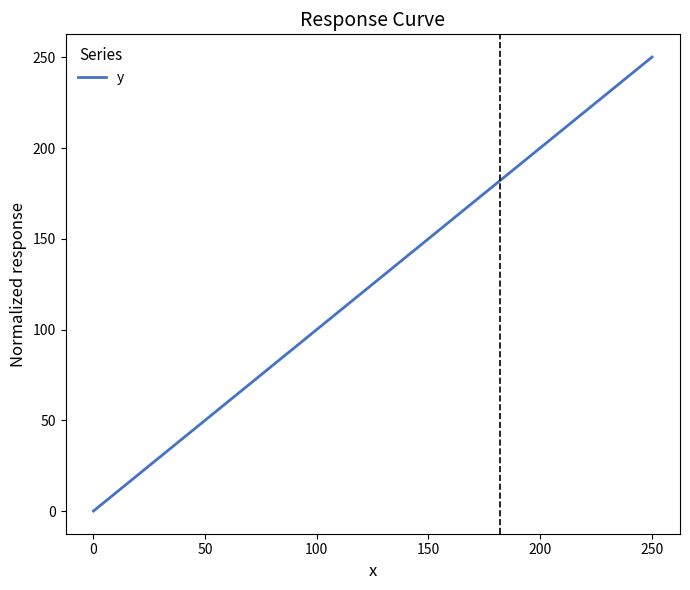

What is the maximum value shown in the chart?

250.2